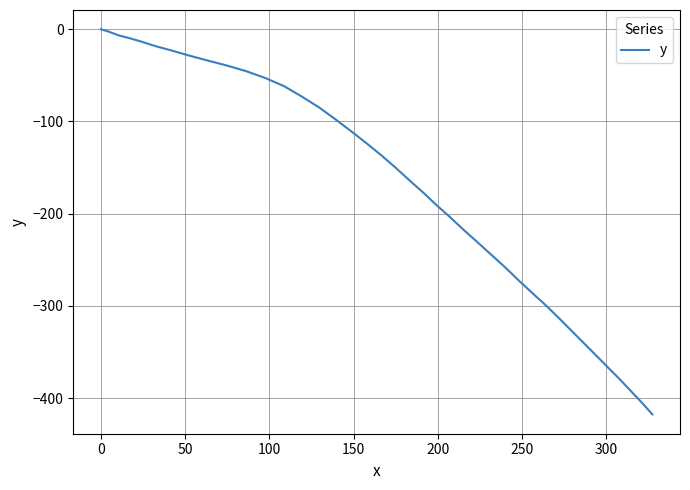

Does the chart have visible grid lines?

Yes